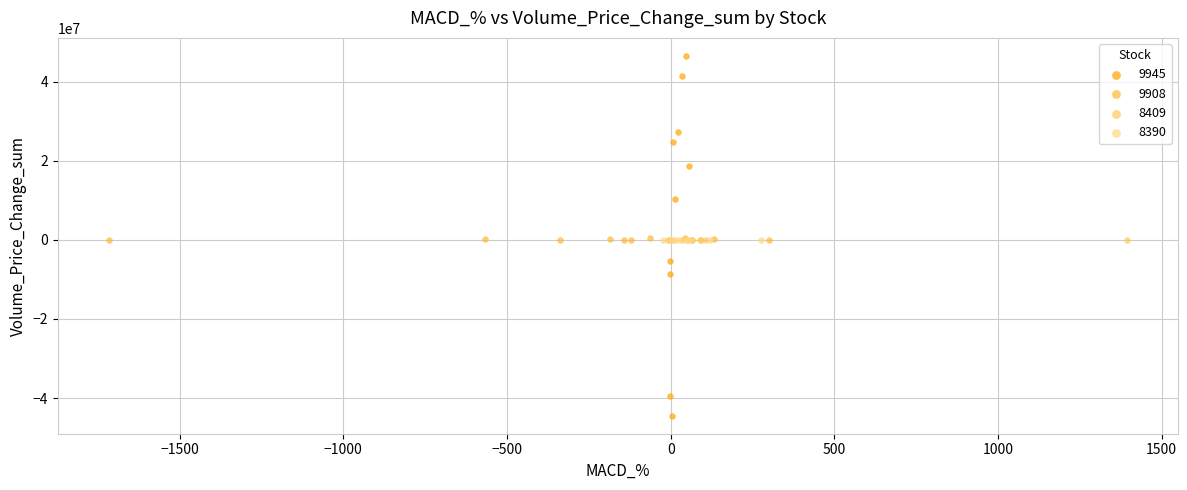

What are all the series names shown in the legend?

9945, 9908, 8409, 8390